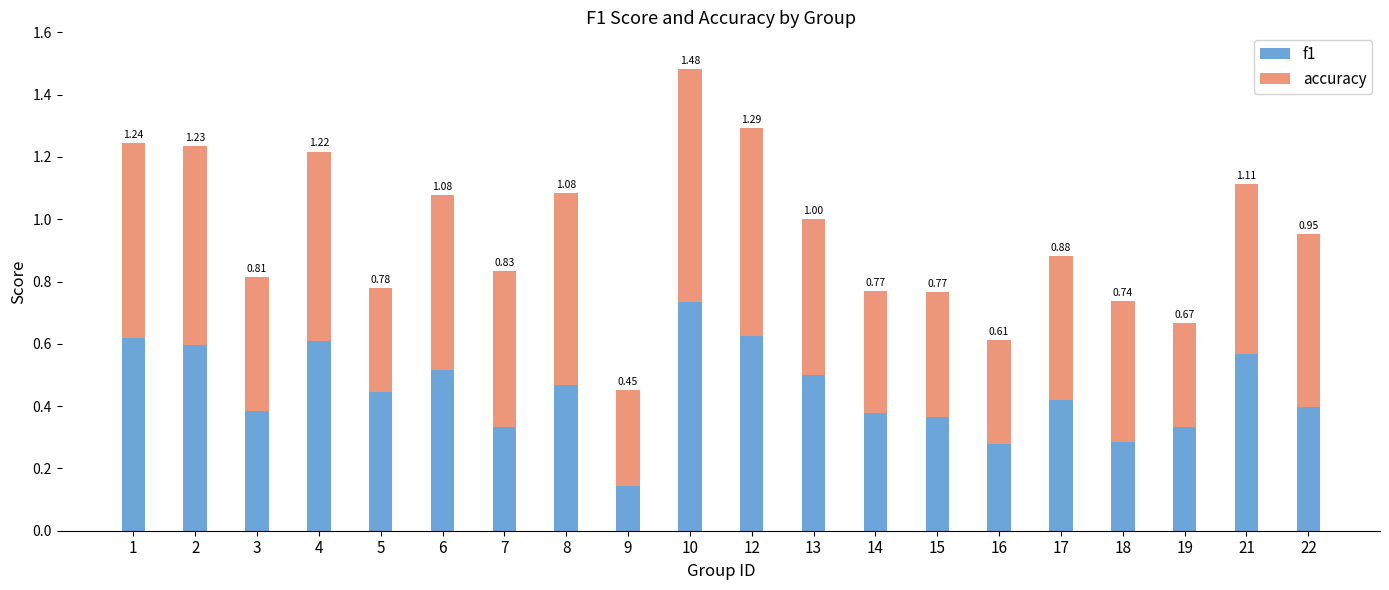

What is the sum of all accuracy values?

10.0